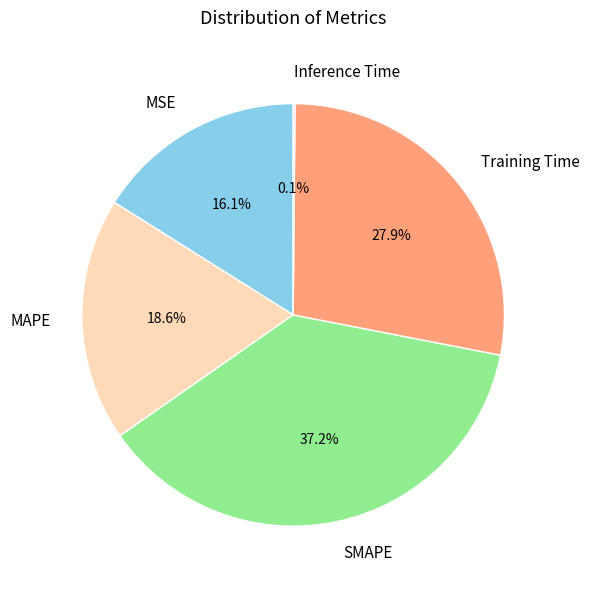

Which slice is the largest?

SMAPE